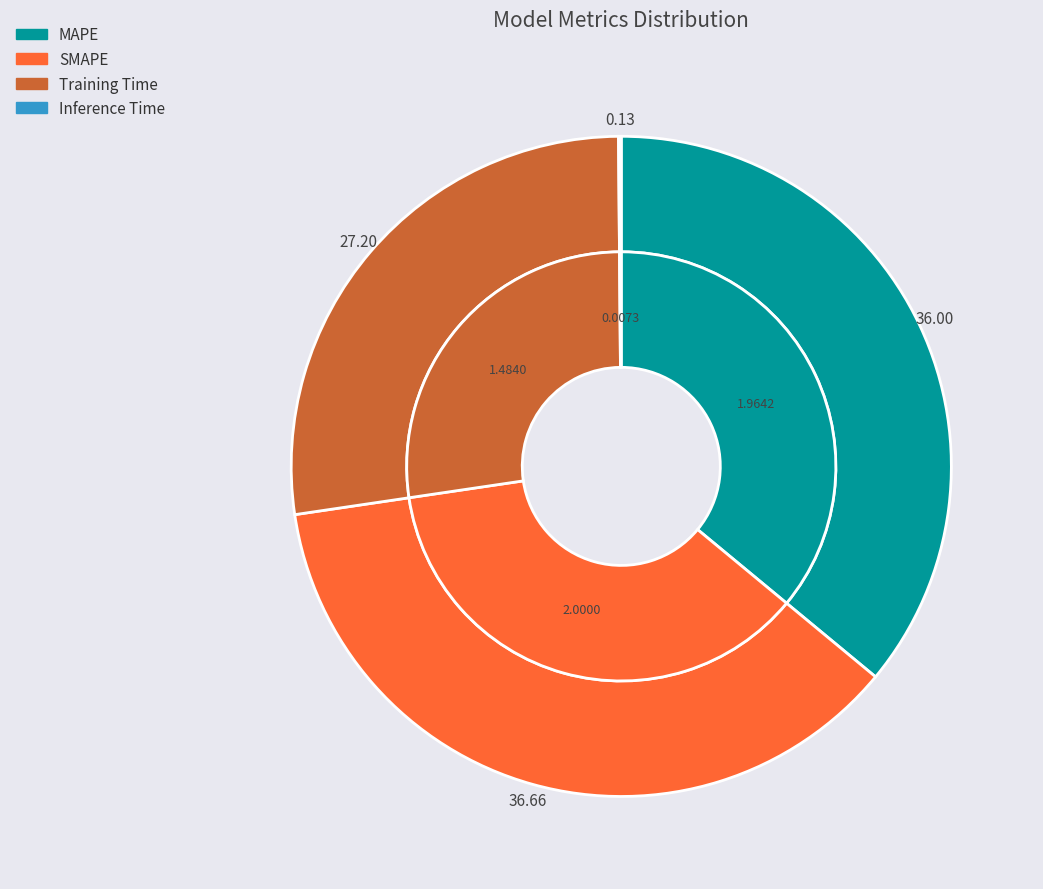

What portion of the pie excludes Training Time?

72.8%